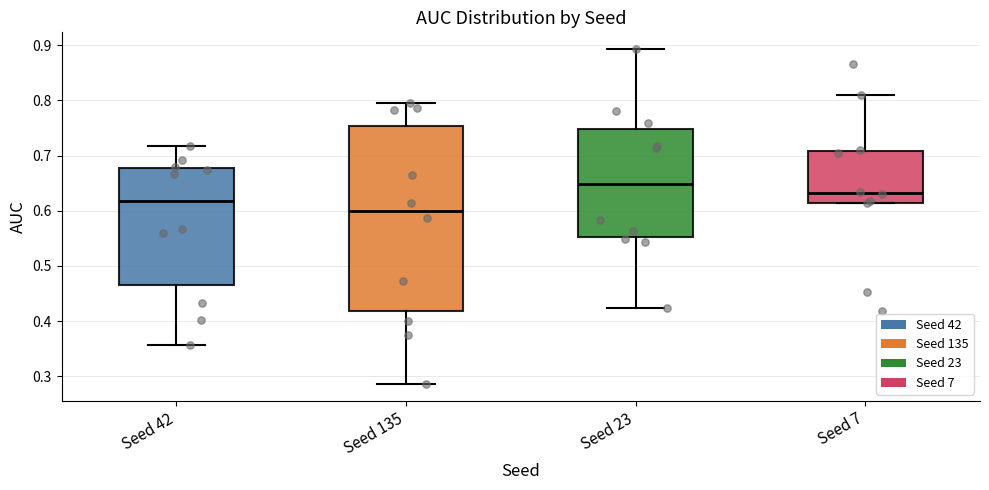

Comparing the boxes themselves (not the whiskers), which one is the tallest?

Seed 135